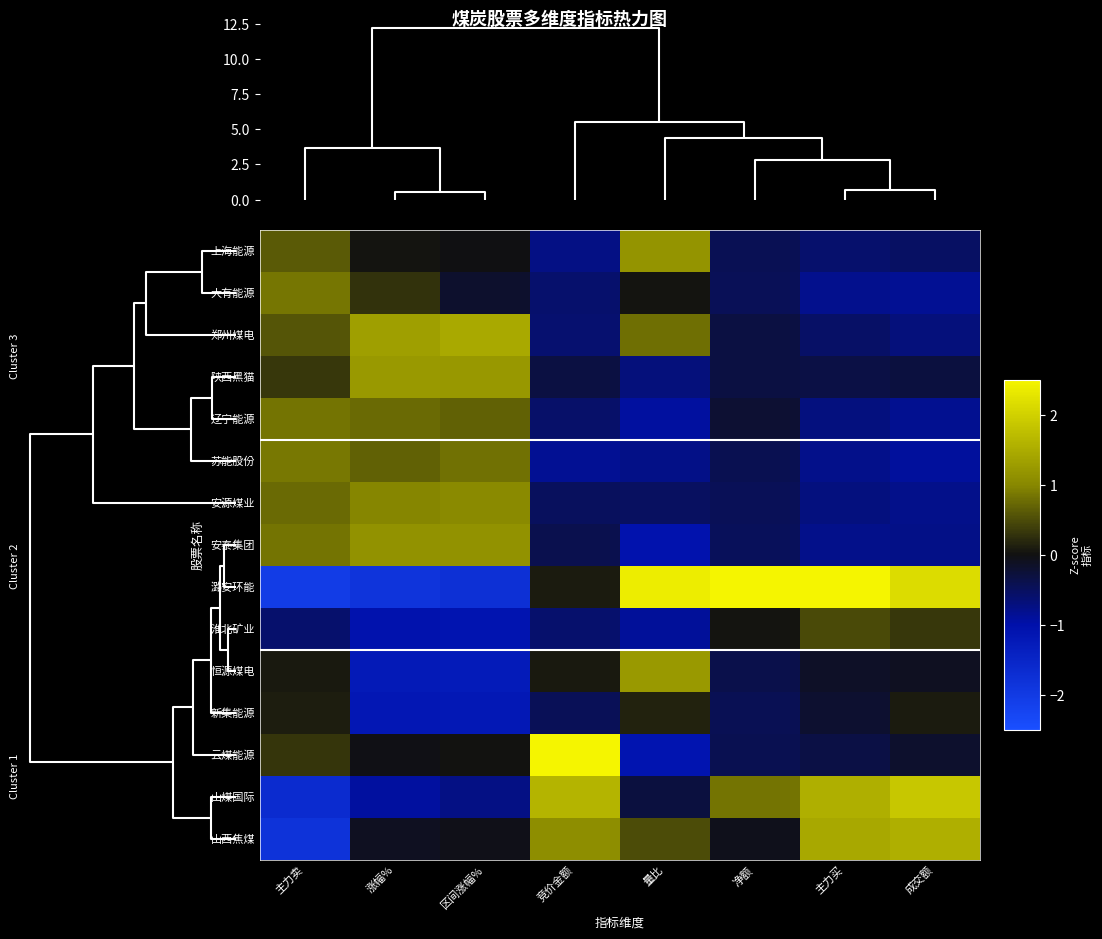

What is the greatest value displayed?

3.5